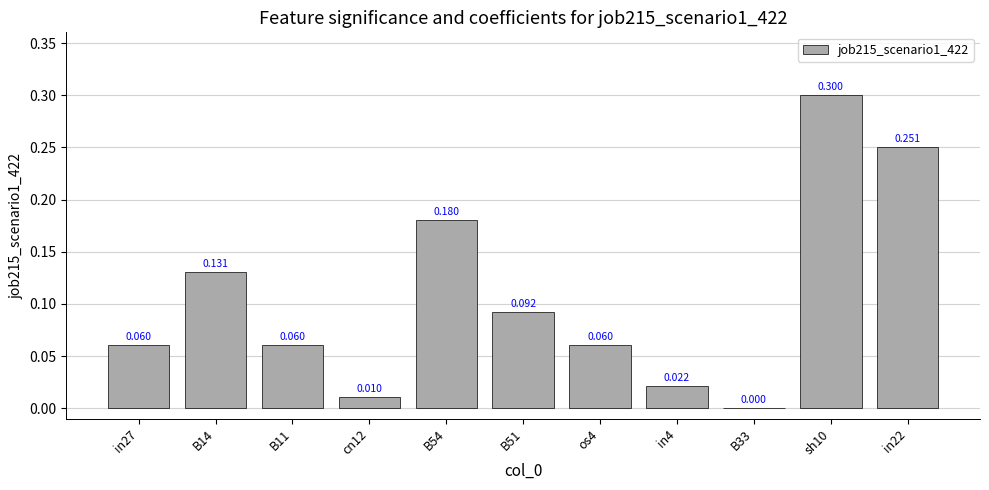

The chart shows a value of 0.1 at B33. True or false?

False